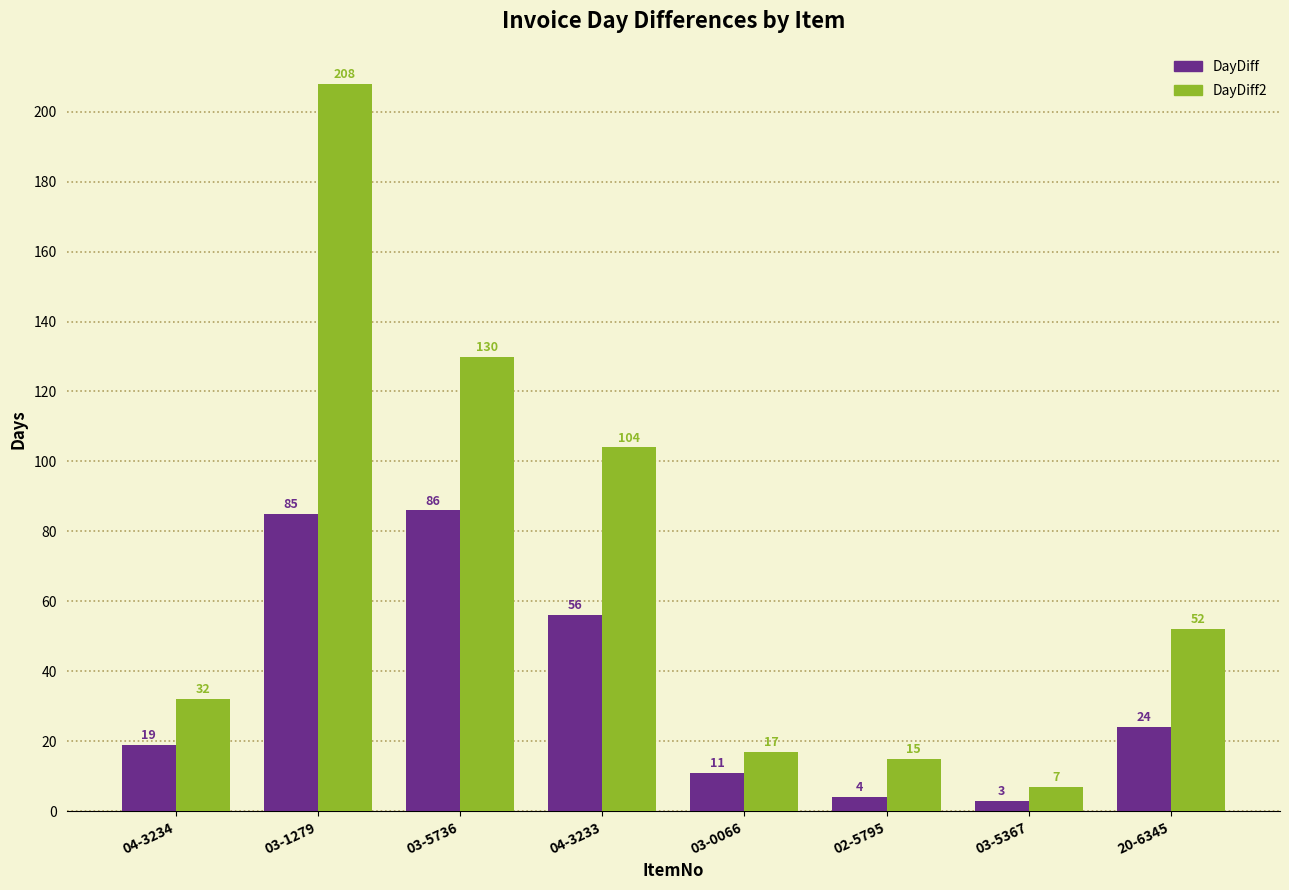

Between 03-0066 and 20-6345, which series saw the biggest shift?

DayDiff2